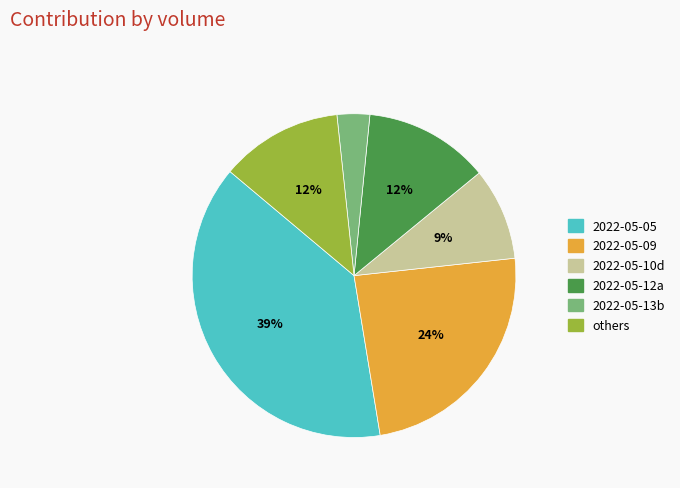

To the nearest percent, what is the average slice percentage?

17%